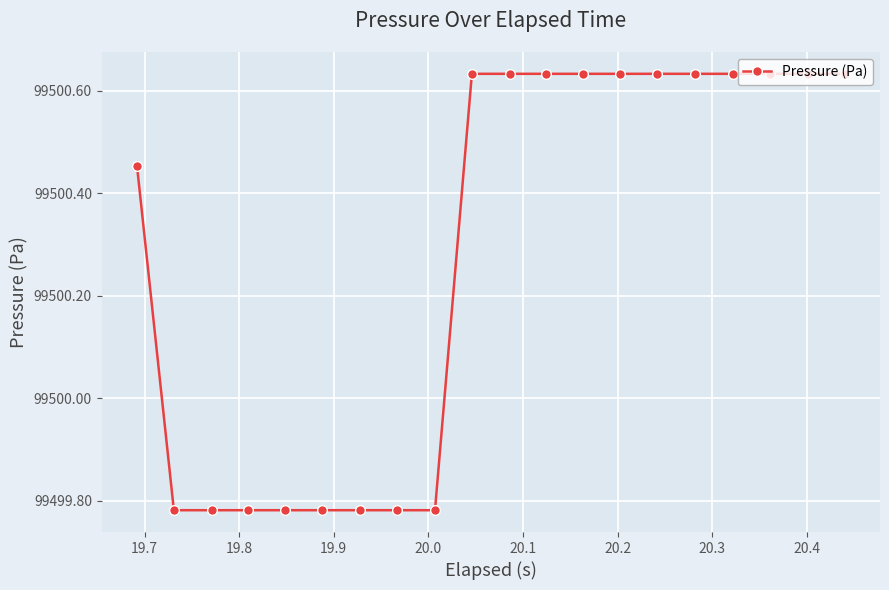

What is the average value?

99500.3